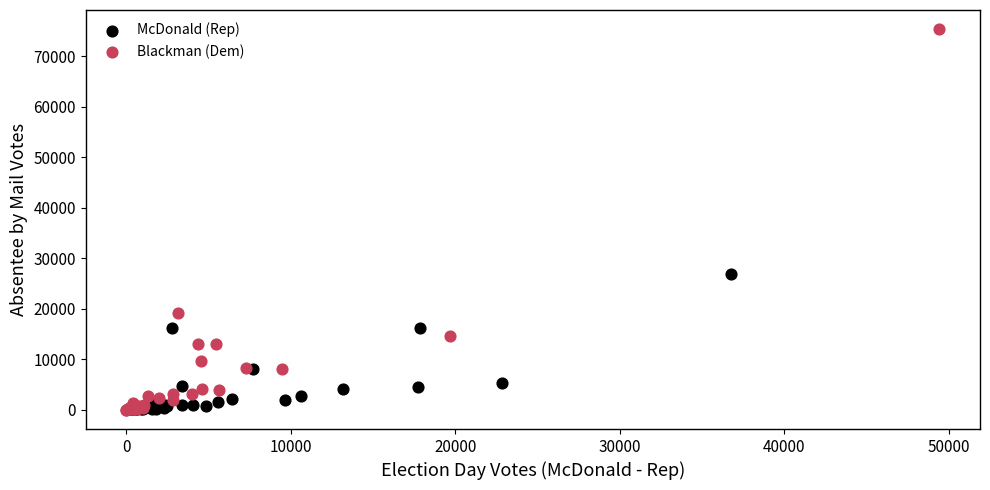

Which series has the largest Y range (max minus min)?

Blackman (Dem)